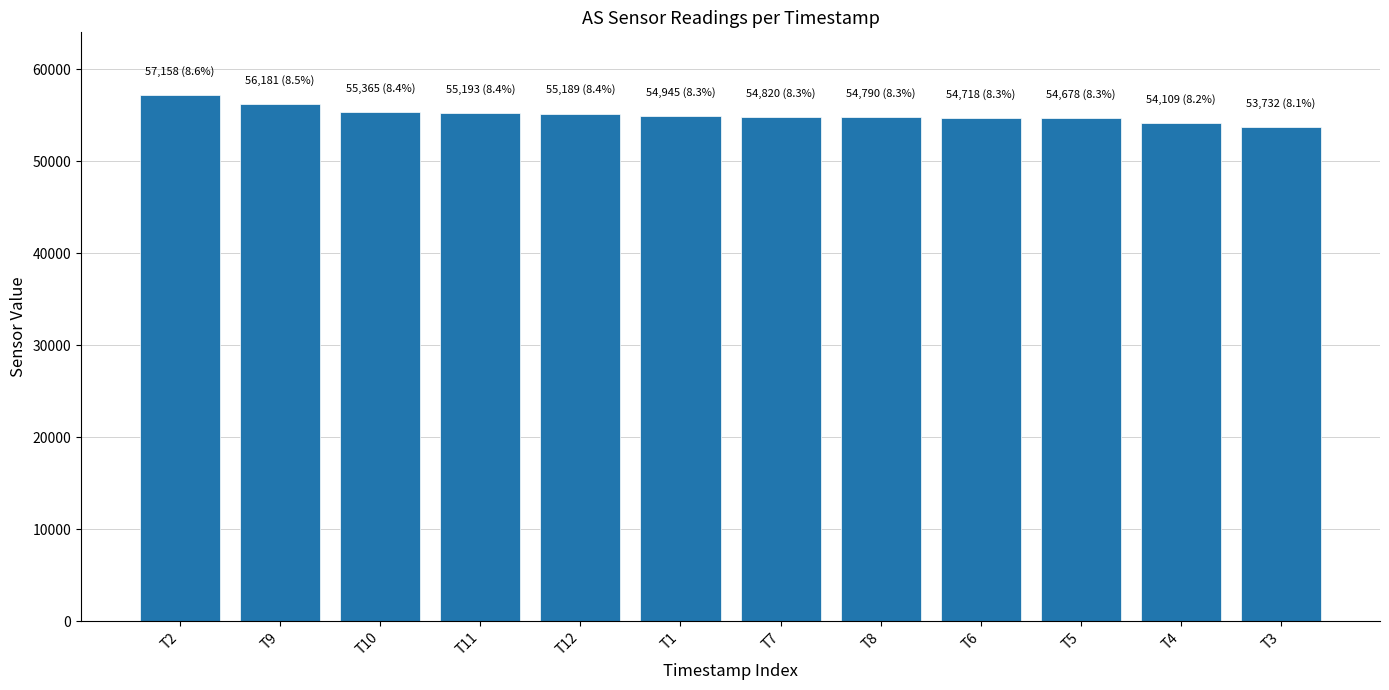

What is the difference between the maximum and second lowest values?

3049.0